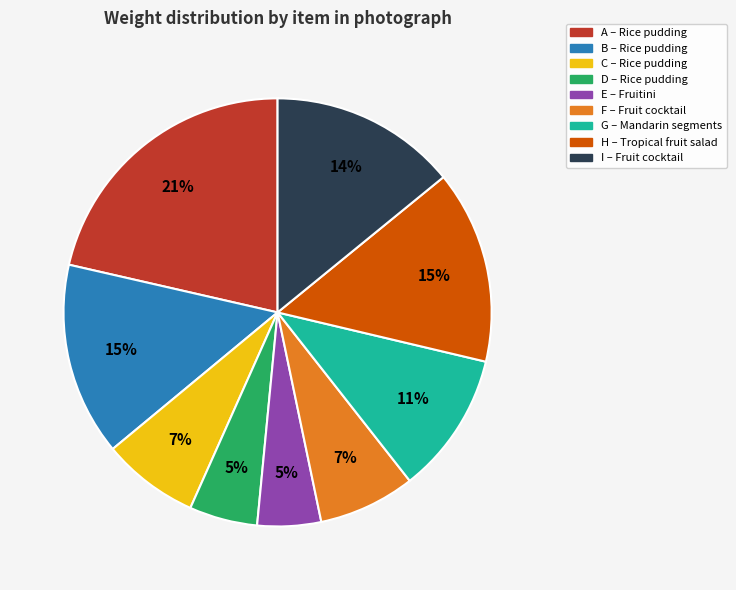

What is the ratio of the value at H to the value at G?

1.4